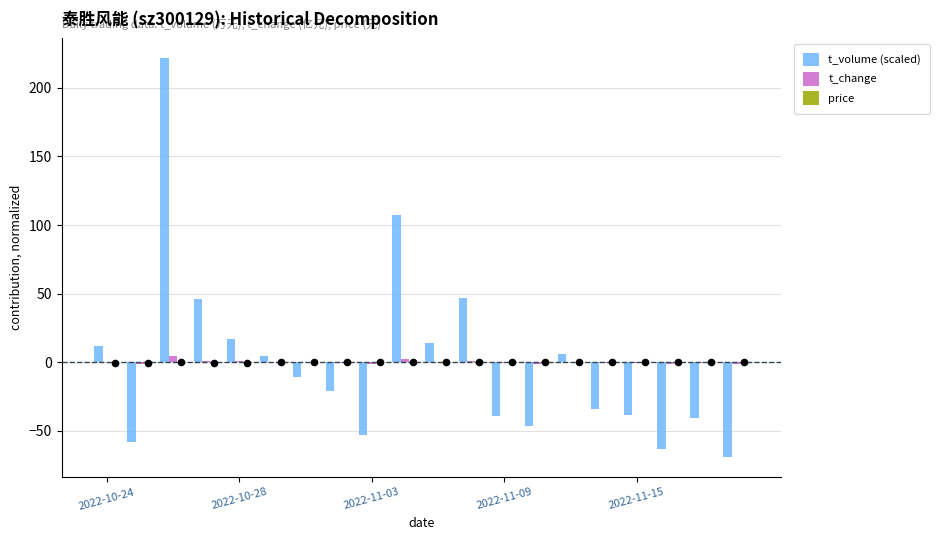

Which series has the largest total across all categories?

price